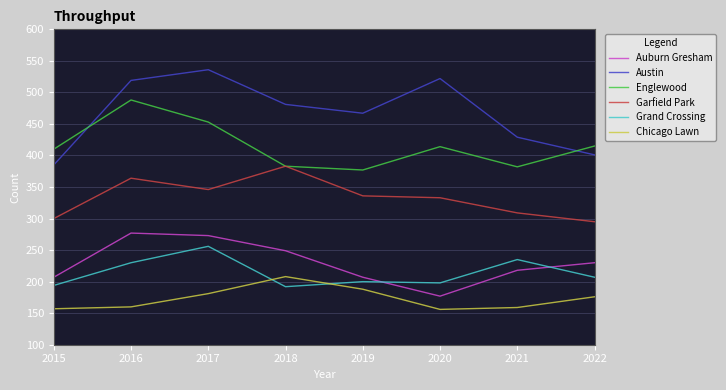

Where does the Chicago Lawn series first go above 176?

2017